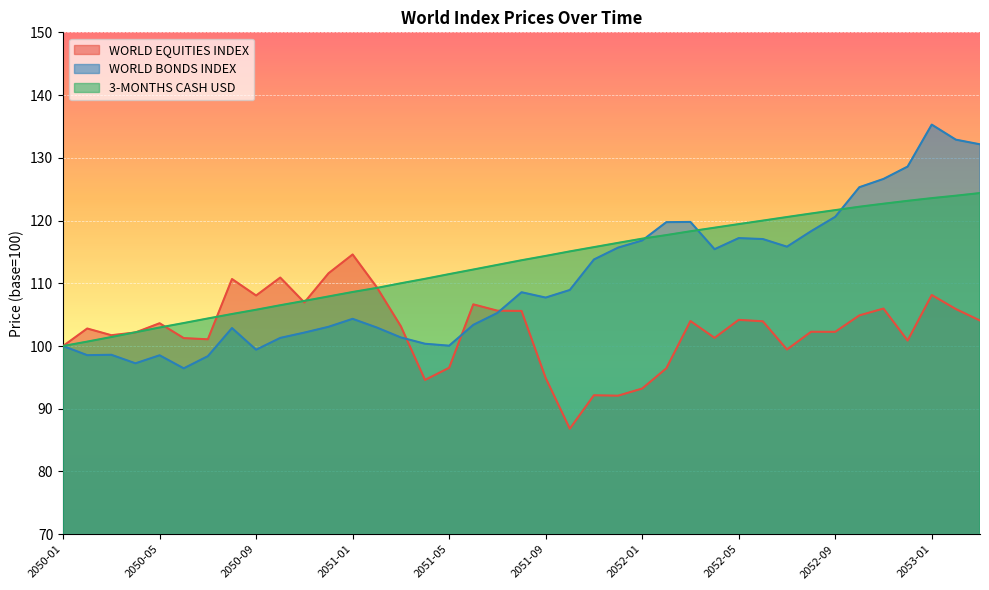

Is it true that WORLD EQUITIES INDEX equals 96.5 at 2051-05?

True